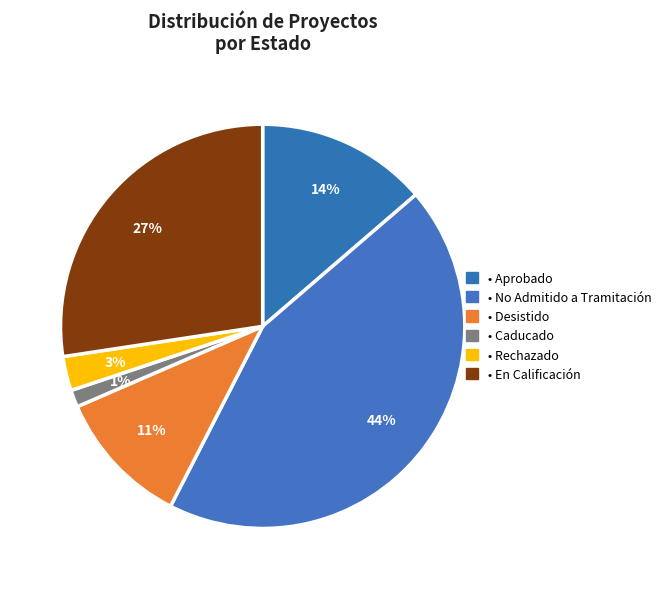

How many slices are in this pie chart?

6